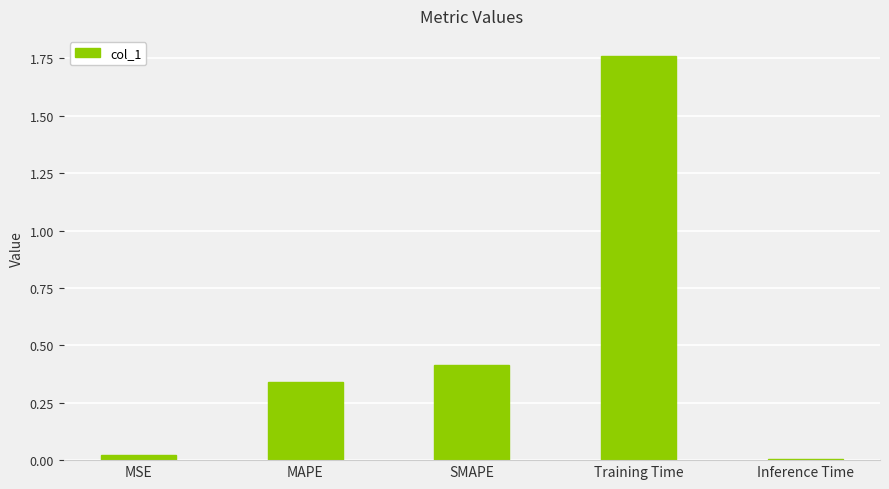

What is the sum of all values?

2.5